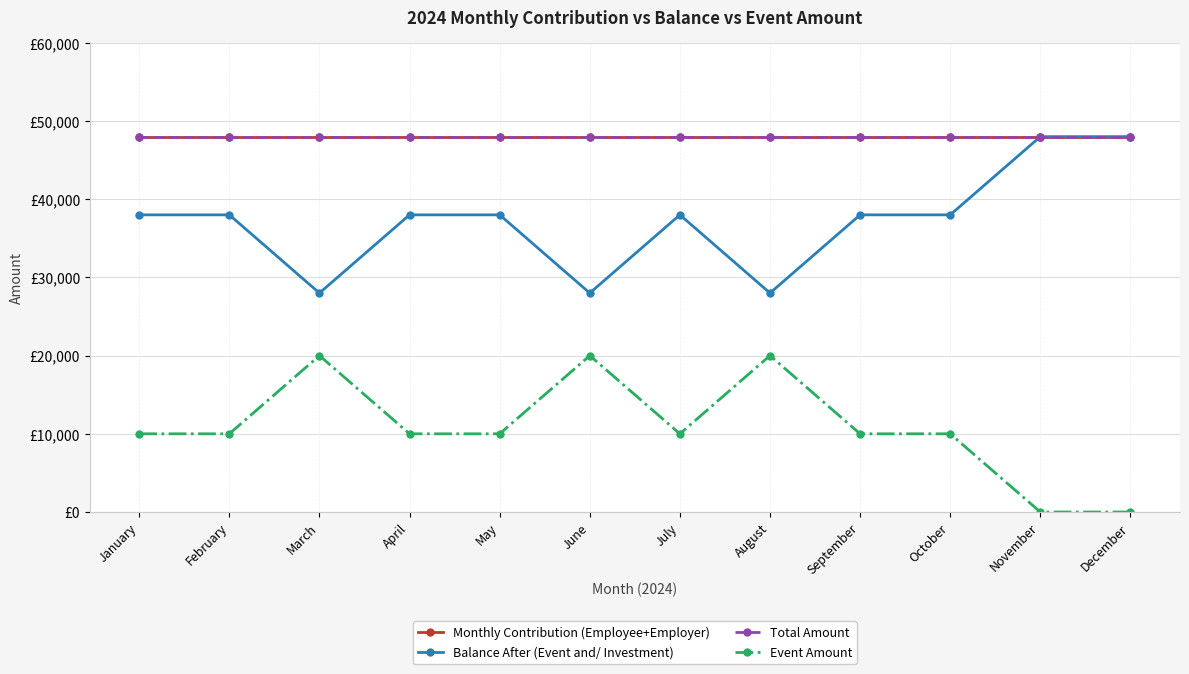

Does the chart have visible grid lines?

Yes